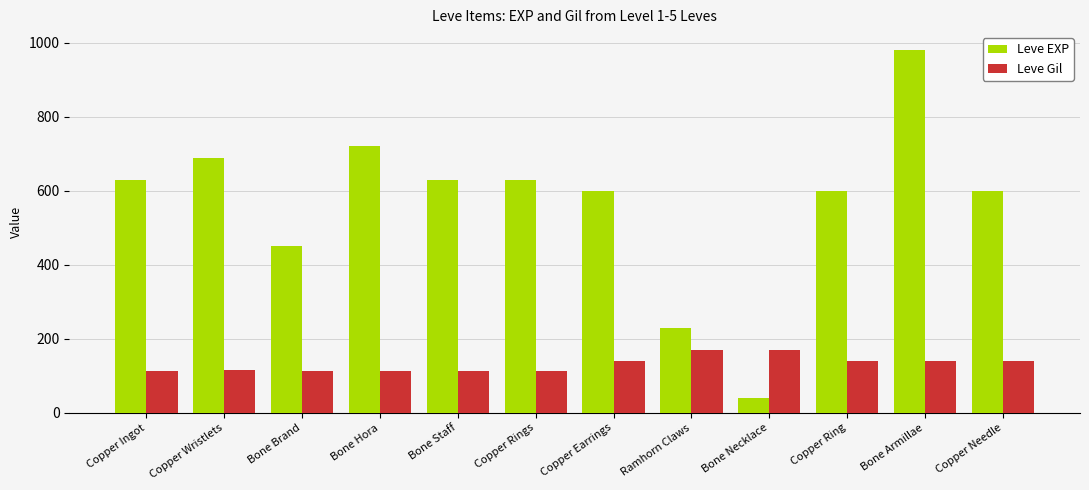

What is the approximate value of Leve Gil at Copper Rings?

112